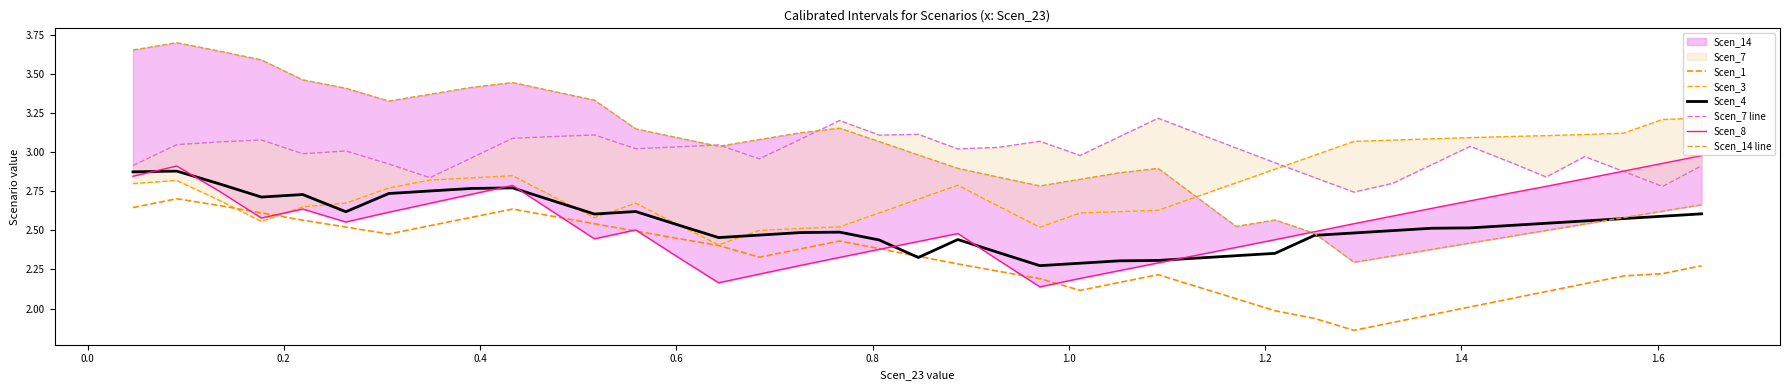

Reading left to right, extract all data points from this chart.

Scen_1: 2.6	2.7	2.7	2.6	2.6	2.5	2.5	2.5	2.6	2.6	2.6	2.5	2.5	2.4	2.4	2.3	2.4	2.4	2.4	2.3	2.3	2.2	2.2	2.1	2.2	2.2	2.1	2.1	2.0	1.9	1.9	1.9	2.0	2.0	2.1	2.1	2.2	2.2	2.2	2.3
Scen_3: 2.8	2.8	2.7	2.6	2.7	2.7	2.8	2.8	2.8	2.8	2.7	2.6	2.7	2.5	2.4	2.5	2.5	2.5	2.6	2.7	2.8	2.7	2.5	2.6	2.6	2.6	2.7	2.8	2.9	3.0	3.1	3.1	3.1	3.1	3.1	3.1	3.1	3.1	3.2	3.2
Scen_4: 2.9	2.9	2.8	2.7	2.7	2.6	2.7	2.8	2.8	2.8	2.7	2.6	2.6	2.5	2.5	2.5	2.5	2.5	2.4	2.3	2.4	2.4	2.3	2.3	2.3	2.3	2.3	2.3	2.4	2.5	2.5	2.5	2.5	2.5	2.5	2.5	2.6	2.6	2.6	2.6
Scen_7 line: 2.9	3.0	3.1	3.1	3.0	3.0	2.9	2.8	3.0	3.1	3.1	3.1	3.0	3.0	3.0	3.0	3.1	3.2	3.1	3.1	3.0	3.0	3.1	3.0	3.1	3.2	3.1	3.0	2.9	2.8	2.7	2.8	2.9	3.0	2.9	2.8	3.0	2.9	2.8	2.9
Scen_8: 2.8	2.9	2.7	2.6	2.6	2.6	2.6	2.7	2.7	2.8	2.6	2.4	2.5	2.3	2.2	2.2	2.3	2.3	2.4	2.4	2.5	2.3	2.1	2.2	2.2	2.3	2.3	2.4	2.4	2.5	2.5	2.6	2.6	2.7	2.7	2.8	2.8	2.9	2.9	3.0
Scen_14 line: 3.7	3.7	3.6	3.6	3.5	3.4	3.3	3.4	3.4	3.4	3.4	3.3	3.1	3.1	3.0	3.1	3.1	3.2	3.1	3.0	2.9	2.8	2.8	2.8	2.9	2.9	2.7	2.5	2.6	2.5	2.3	2.3	2.4	2.4	2.5	2.5	2.5	2.6	2.6	2.7